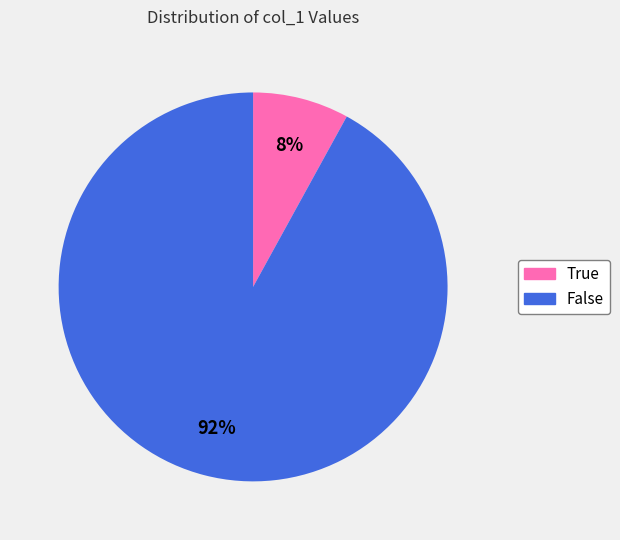

What is the majority slice?

False